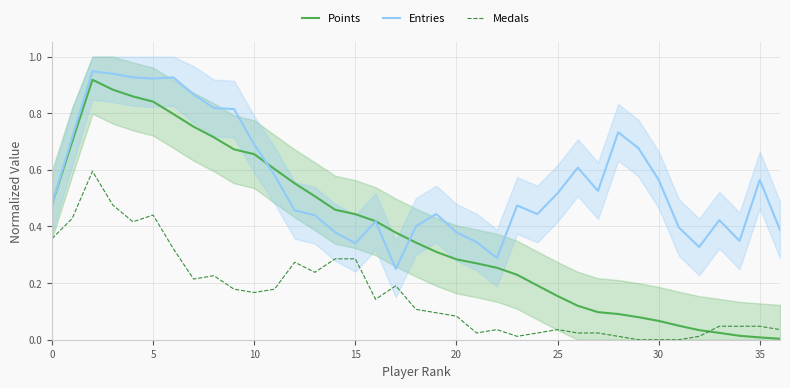

List the series in order of their peak value, highest first.

Entries, Points, Medals